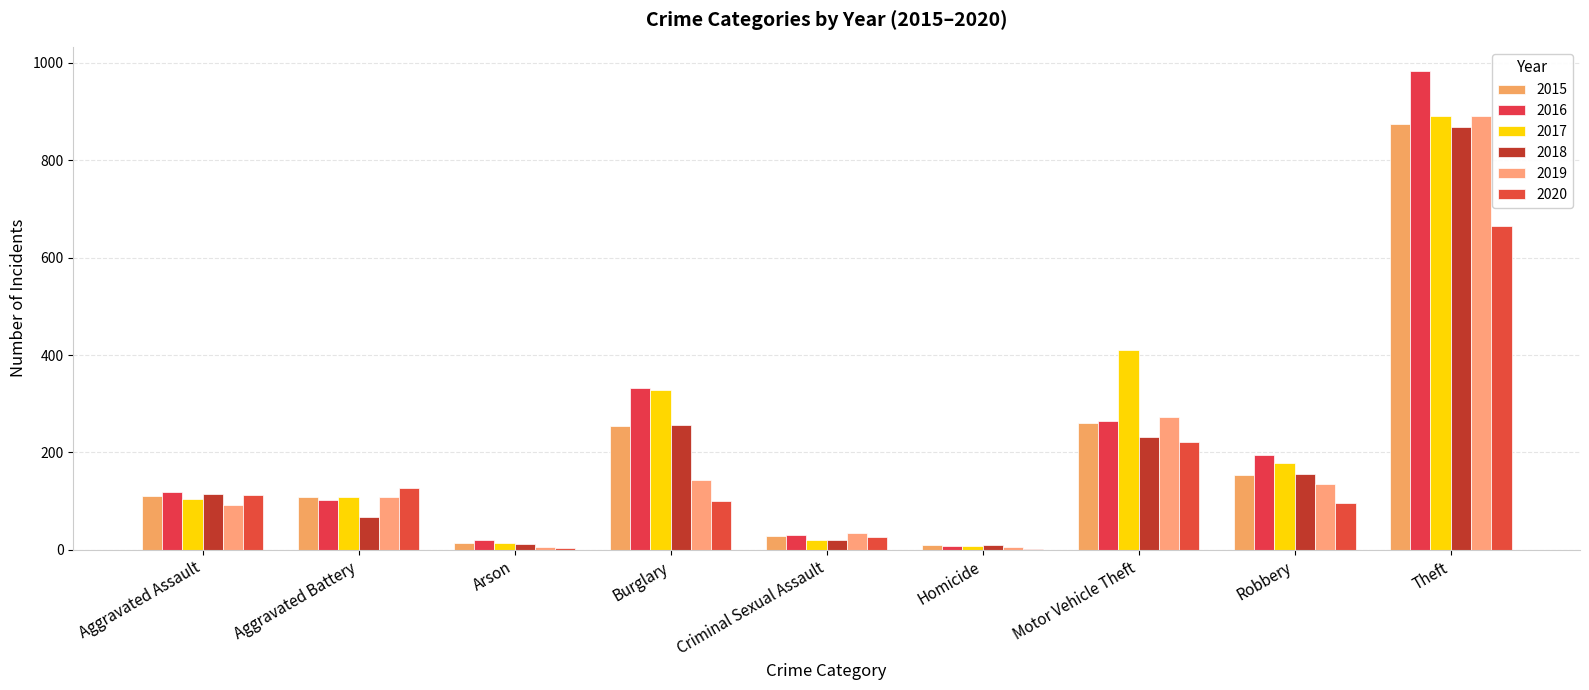

The 2015 series shows 261 at Motor Vehicle Theft. True or false?

True